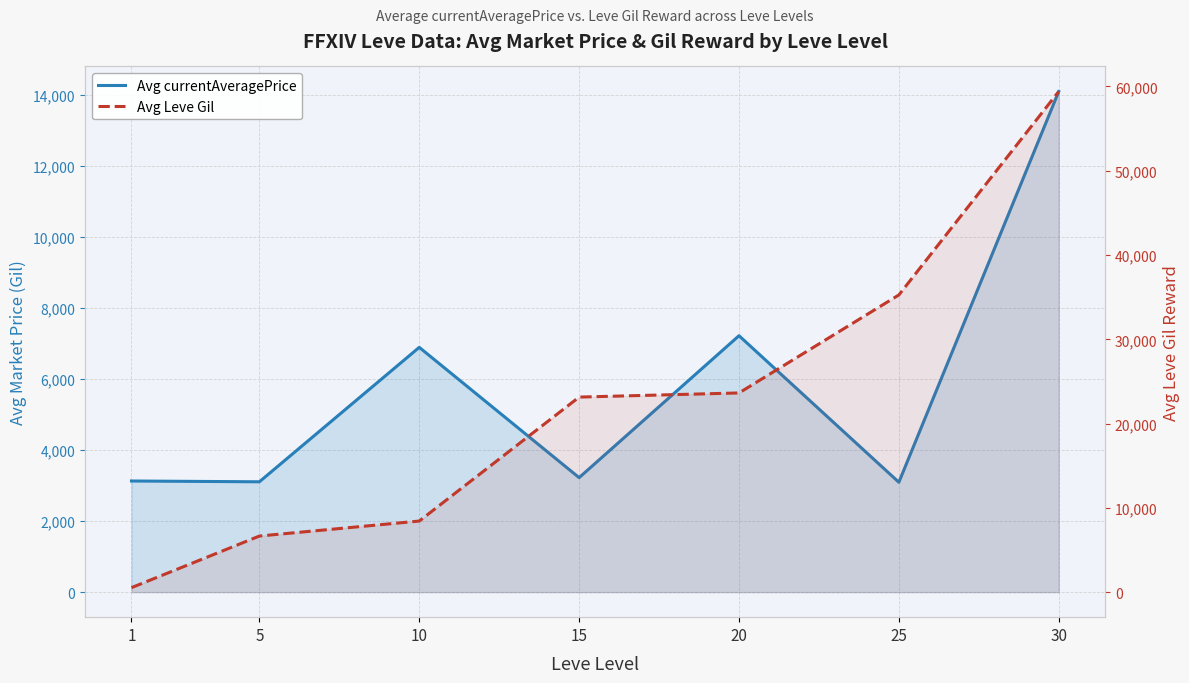

True or false: Avg Leve Gil has more than 0 points higher than both neighbors.

False